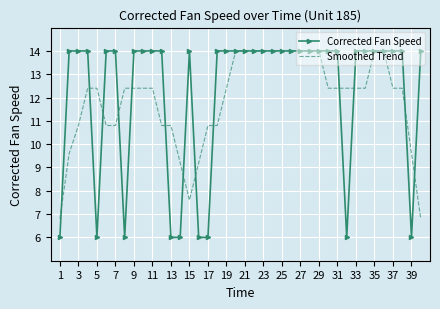

What is the lowest value of the Corrected Fan Speed series?

6.0